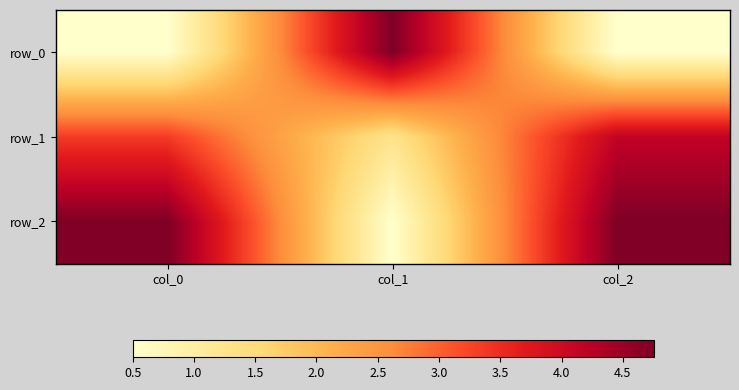

List the series in order of their overall mean, highest first.

row_2, row_1, row_0